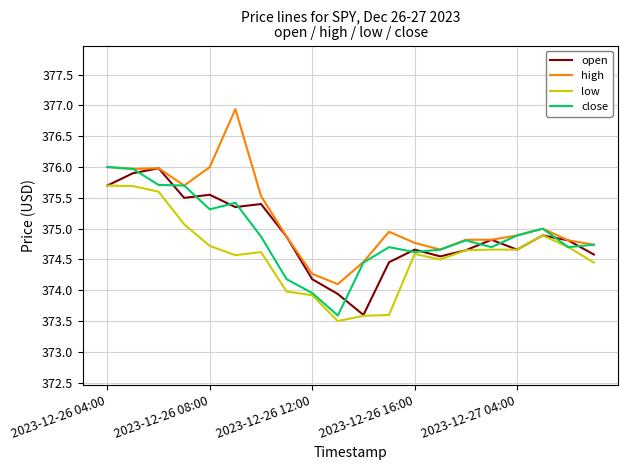

Which series has the largest total across all categories?

high